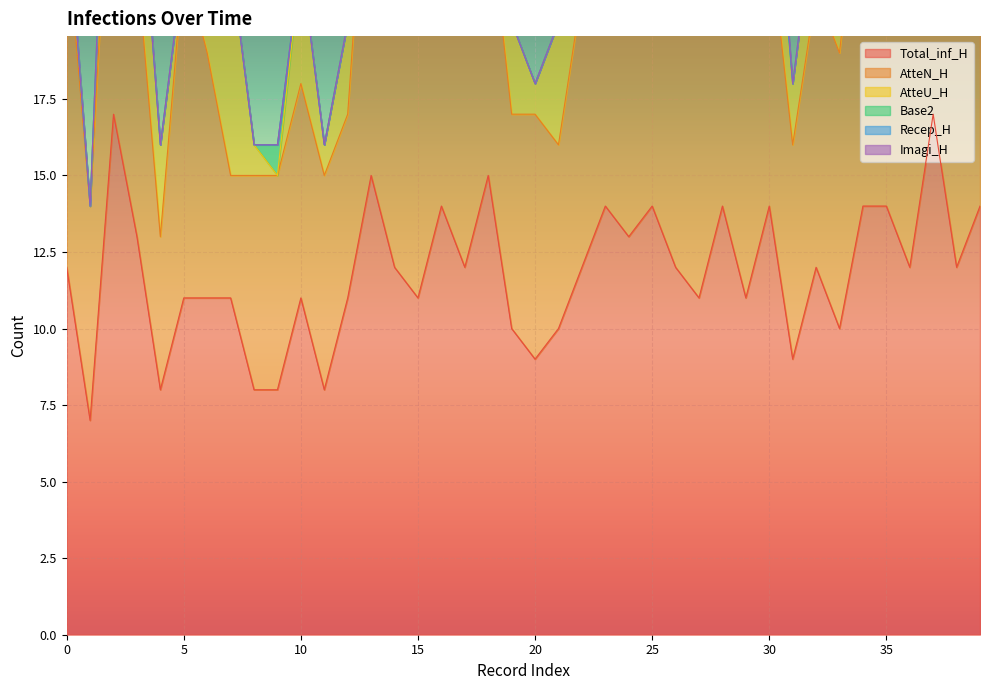

List the series in order of their peak value, lowest first.

Recep_H, Base2, Imagi_H, AtteU_H, AtteN_H, Total_inf_H